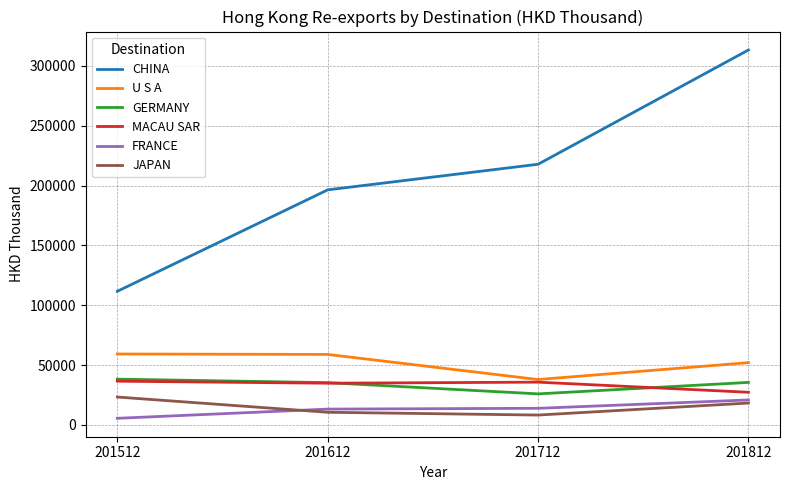

What are all the series names shown in the legend?

CHINA, U S A, GERMANY, MACAU SAR, FRANCE, JAPAN